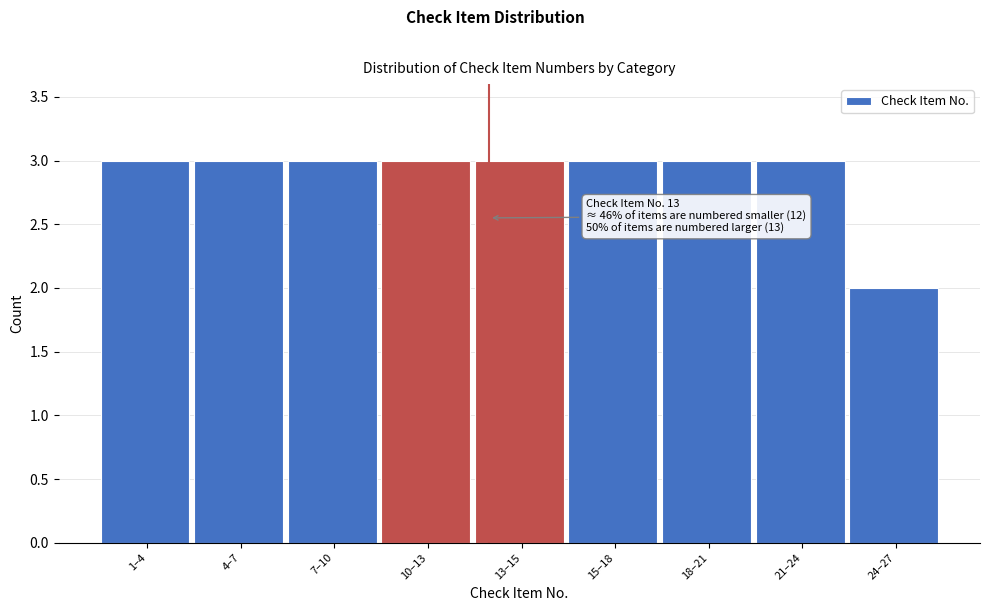

Reading left to right, transcribe all the data shown in this chart.

1–4=3	4–7=3	7–10=3	10–13=3	13–15=3	15–18=3	18–21=3	21–24=3	24–27=2